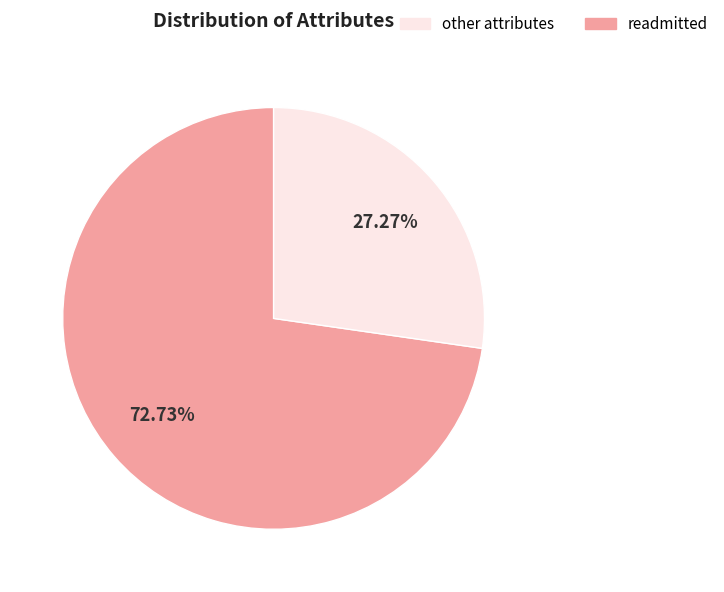

How many segments does this pie chart have?

2